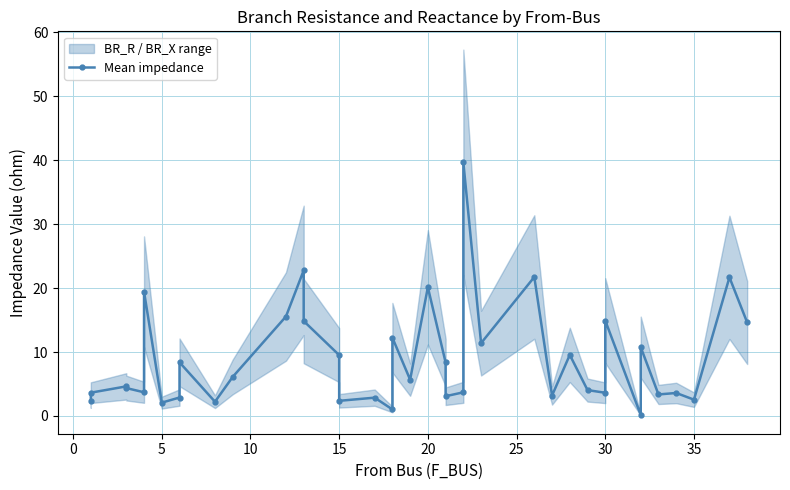

How many data points are less than 4?

17